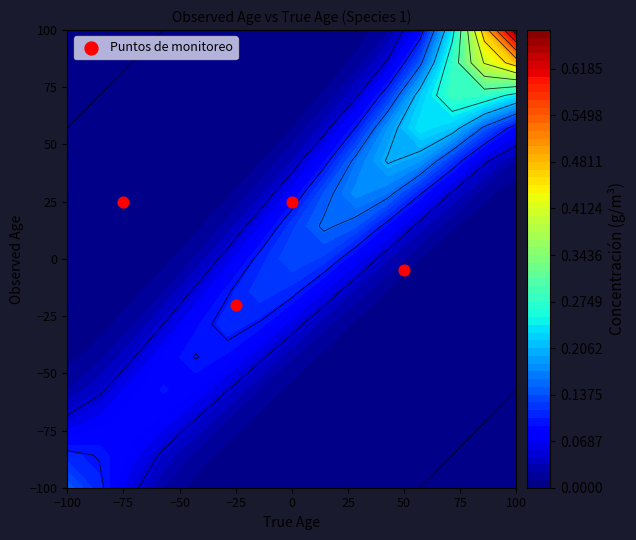

What is the difference between the maximum and minimum values?

45